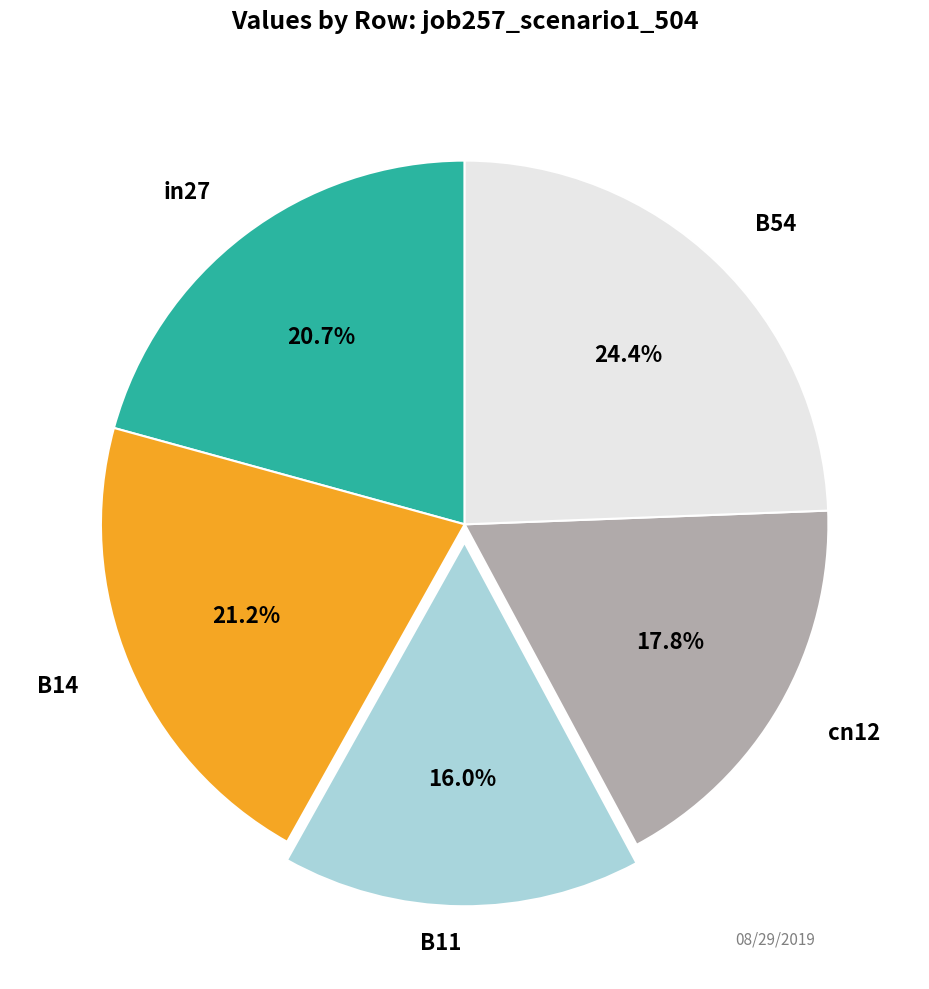

Which category has the biggest portion of the pie?

B54